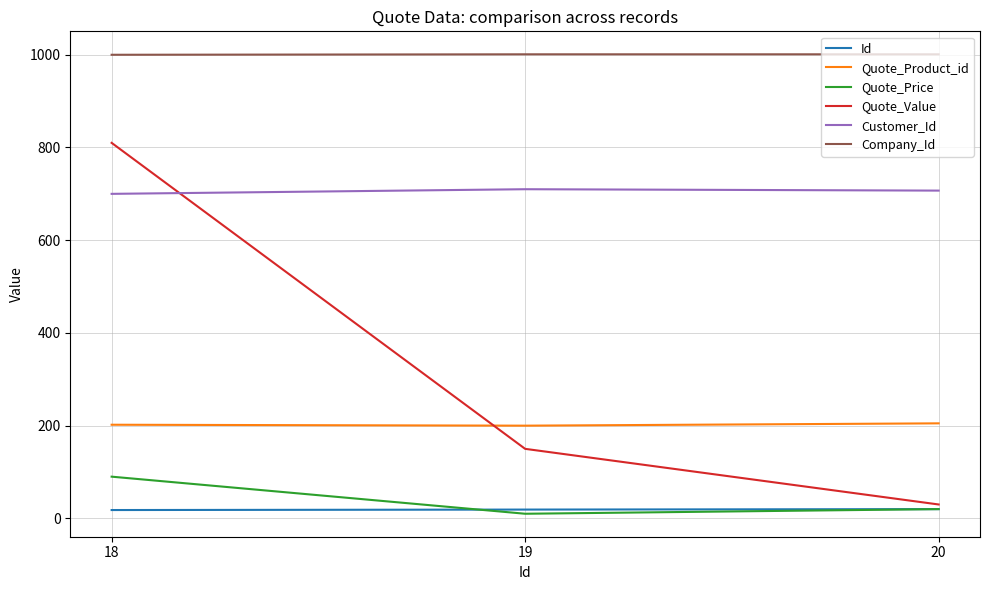

What is the highest value of the Quote_Value series?

810